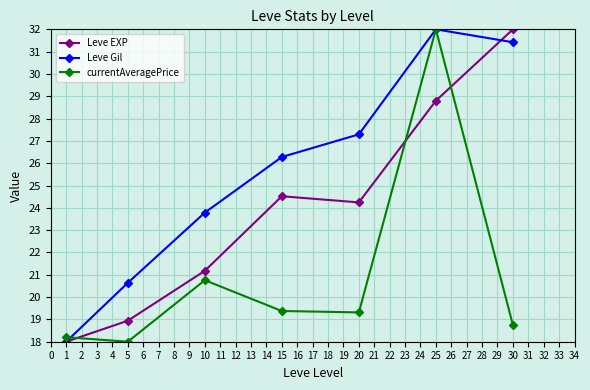

What is the smallest value displayed?

18.0